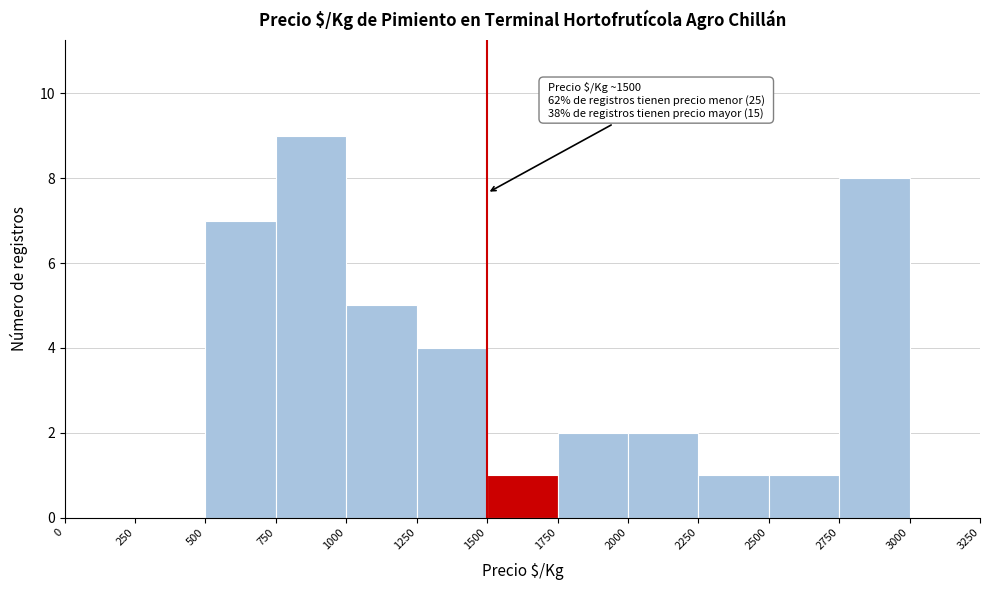

Over which range of the x-axis is the bar tallest?

750 to 1000